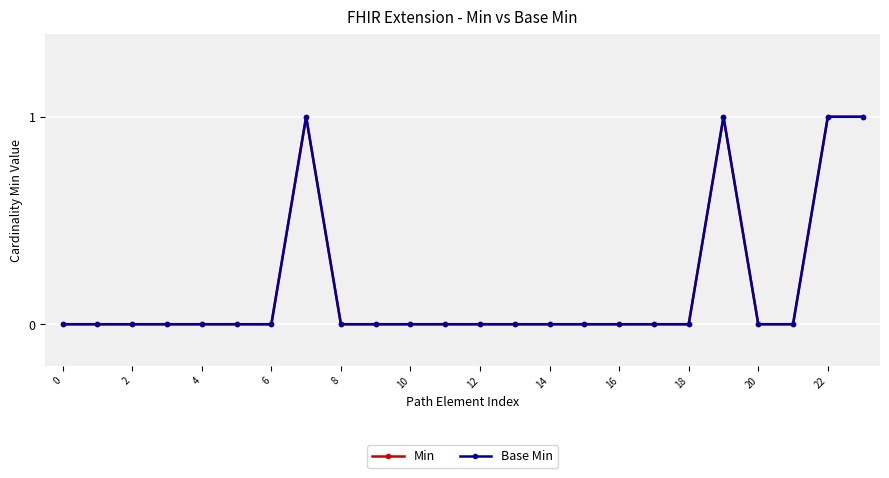

How many values in Min are above zero?

4